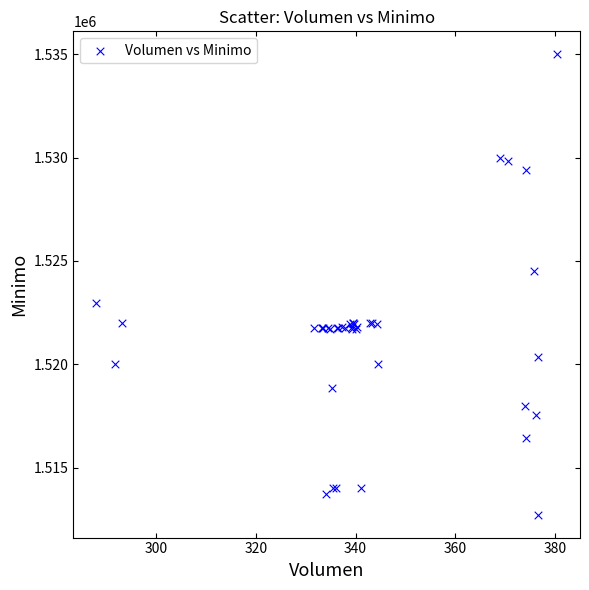

What Y value in the scatter plot is closest to 1523862?

1524513